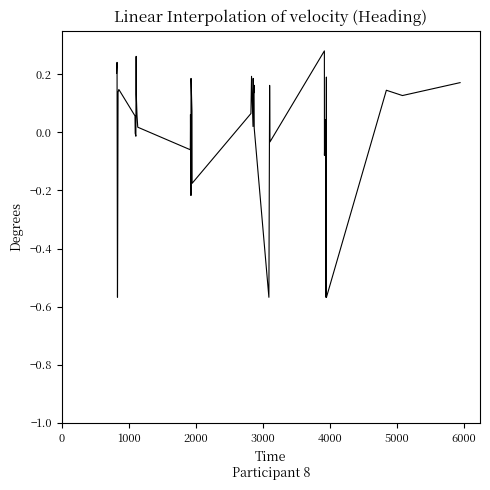

How many lines are shown in the chart?

1